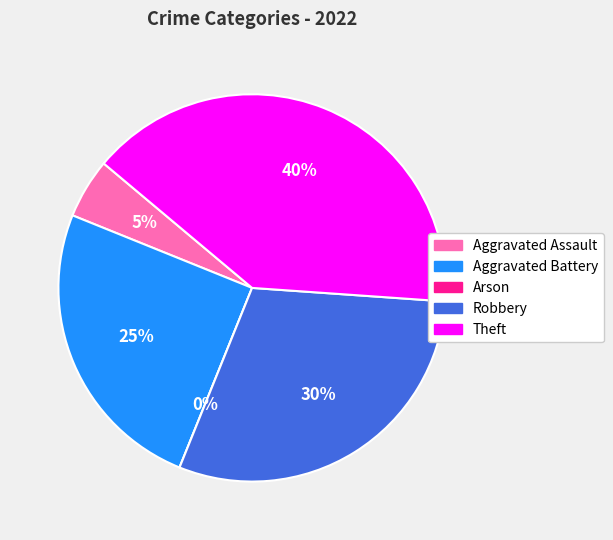

Which category has the biggest portion of the pie?

Theft